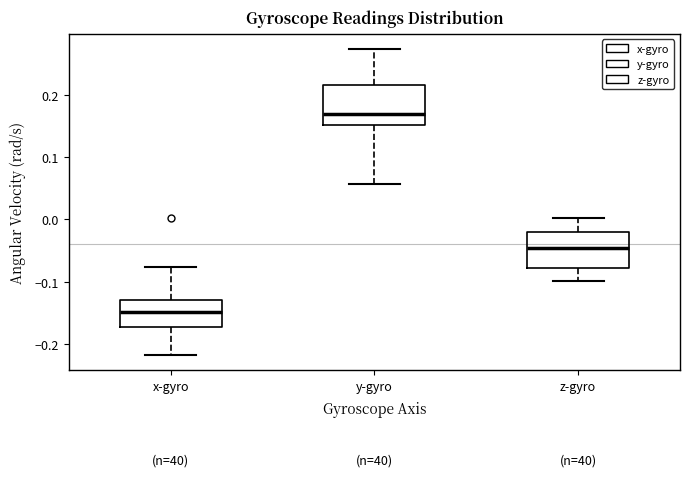

Reading left to right, transcribe this box plot: for each box, give where its median line is, the range the box spans, and where its two whiskers end, as read against the y-axis. The values are not printed on the chart, so give them approximately, as read against the axis.

x-gyro: median -0.15, box -0.17 to -0.13, whiskers -0.22 to -0.08
y-gyro: median 0.17, box 0.15 to 0.22, whiskers 0.06 to 0.27
z-gyro: median -0.05, box -0.08 to -0.02, whiskers -0.10 to 0.00